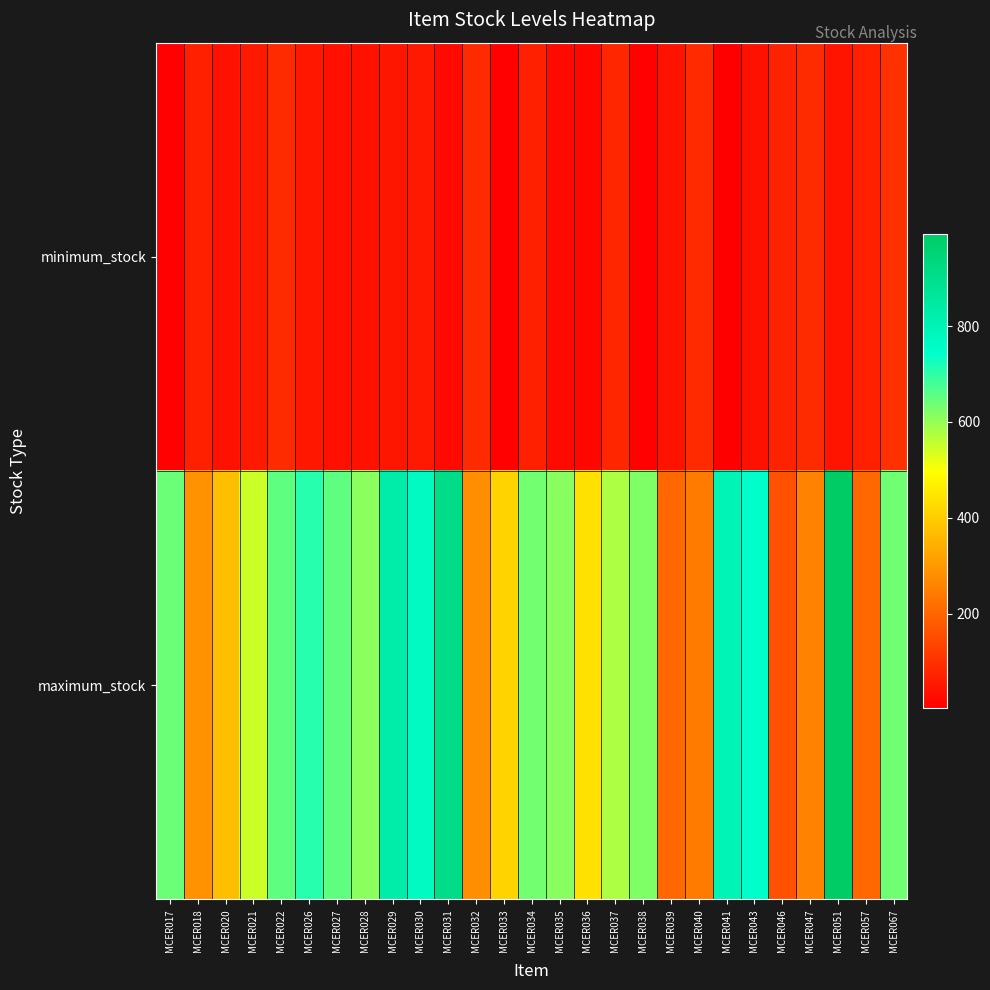

Reading right to left, transcribe all the data shown in this chart.

minimum_stock: MCER067=100	MCER057=66	MCER051=44	MCER047=88	MCER046=71	MCER043=37	MCER041=2	MCER040=86	MCER039=42	MCER038=9	MCER037=78	MCER036=16	MCER035=25	MCER034=66	MCER033=8	MCER032=88	MCER031=22	MCER030=54	MCER029=48	MCER028=38	MCER027=36	MCER026=49	MCER022=89	MCER021=54	MCER020=38	MCER018=66	MCER017=7
maximum_stock: MCER067=636	MCER057=204	MCER051=993	MCER047=258	MCER046=161	MCER043=747	MCER041=796	MCER040=243	MCER039=207	MCER038=623	MCER037=577	MCER036=441	MCER035=613	MCER034=633	MCER033=414	MCER032=282	MCER031=905	MCER030=767	MCER029=828	MCER028=610	MCER027=653	MCER026=707	MCER022=653	MCER021=546	MCER020=373	MCER018=288	MCER017=642